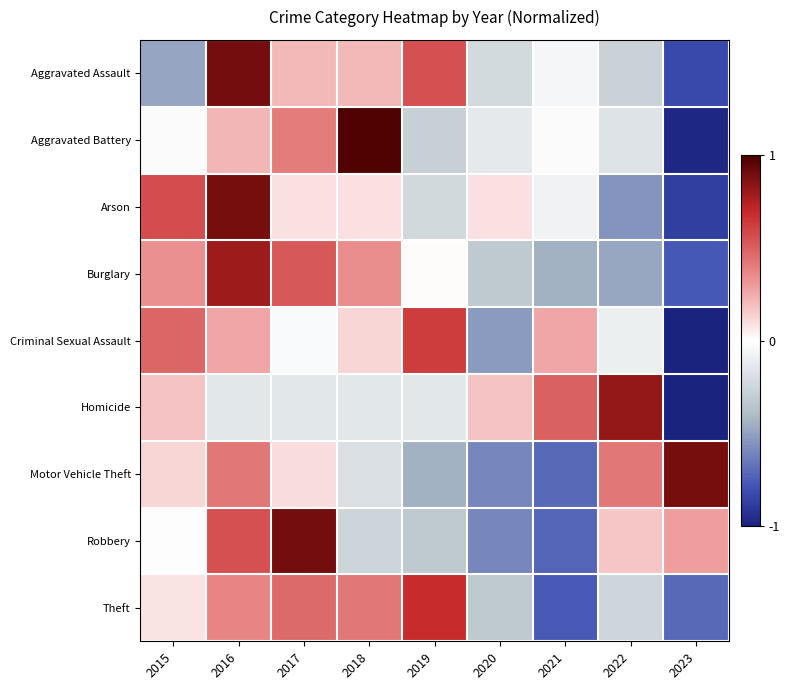

Rank the series at 2021 from lowest to highest value.

Theft, Robbery, Motor Vehicle Theft, Burglary, Arson, Aggravated Assault, Aggravated Battery, Criminal Sexual Assault, Homicide